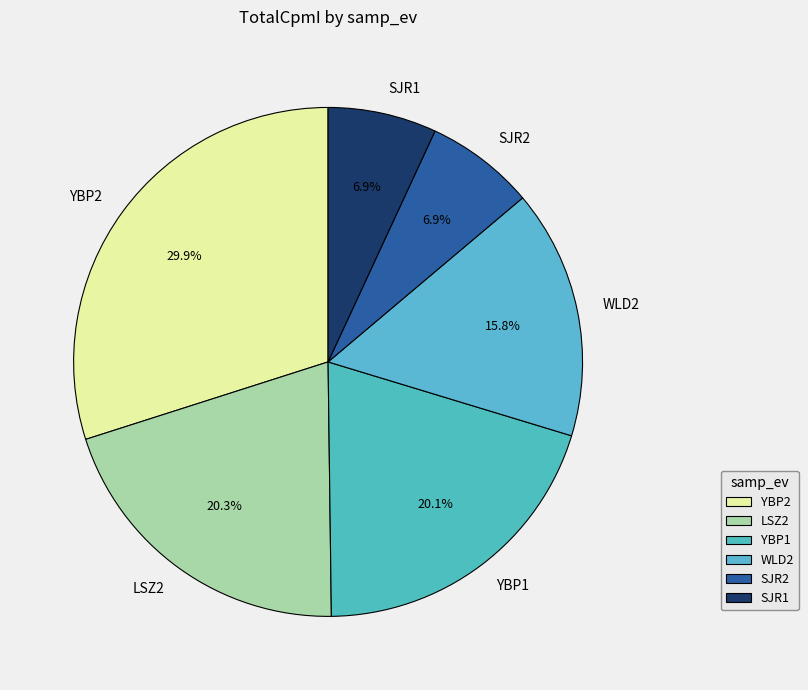

True or false: LSZ2 accounts for 20% of the total.

True